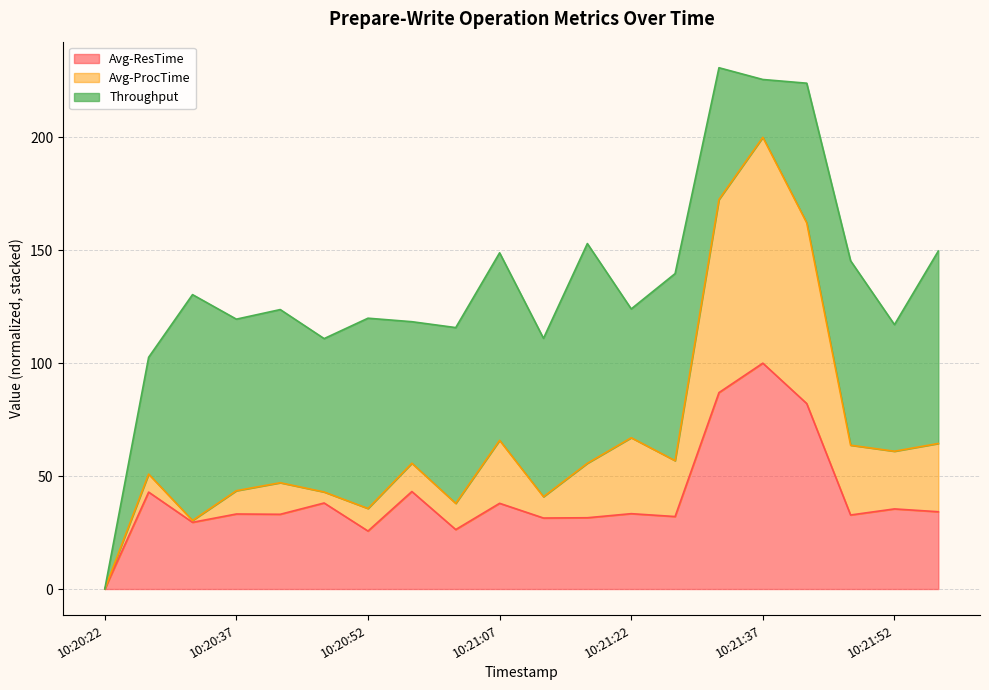

What is the highest value of the Avg-ResTime series?

100.0